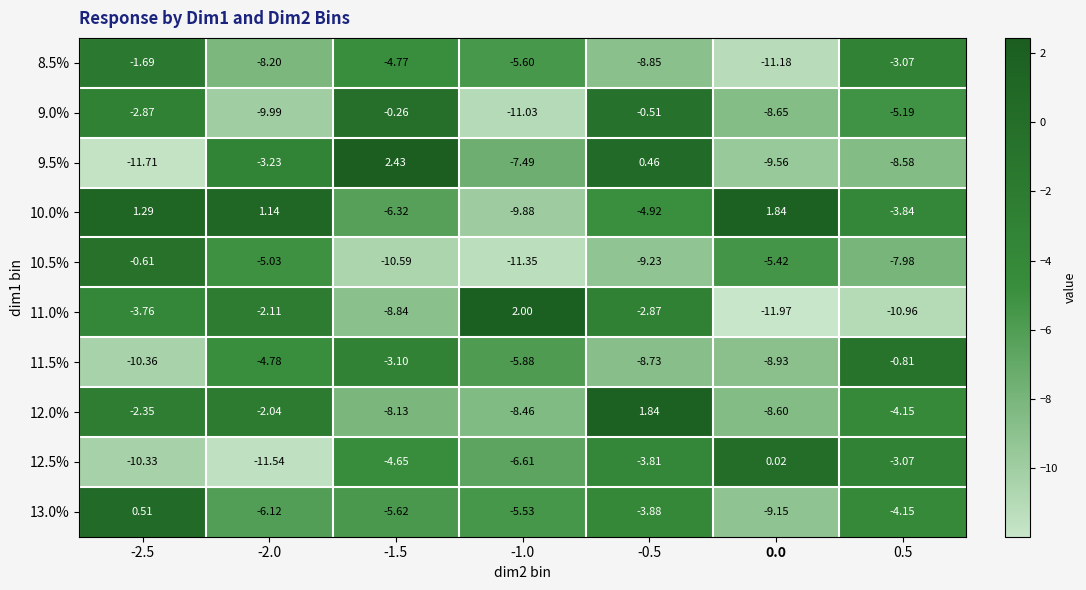

How many data points in 10.0% are above -3?

3